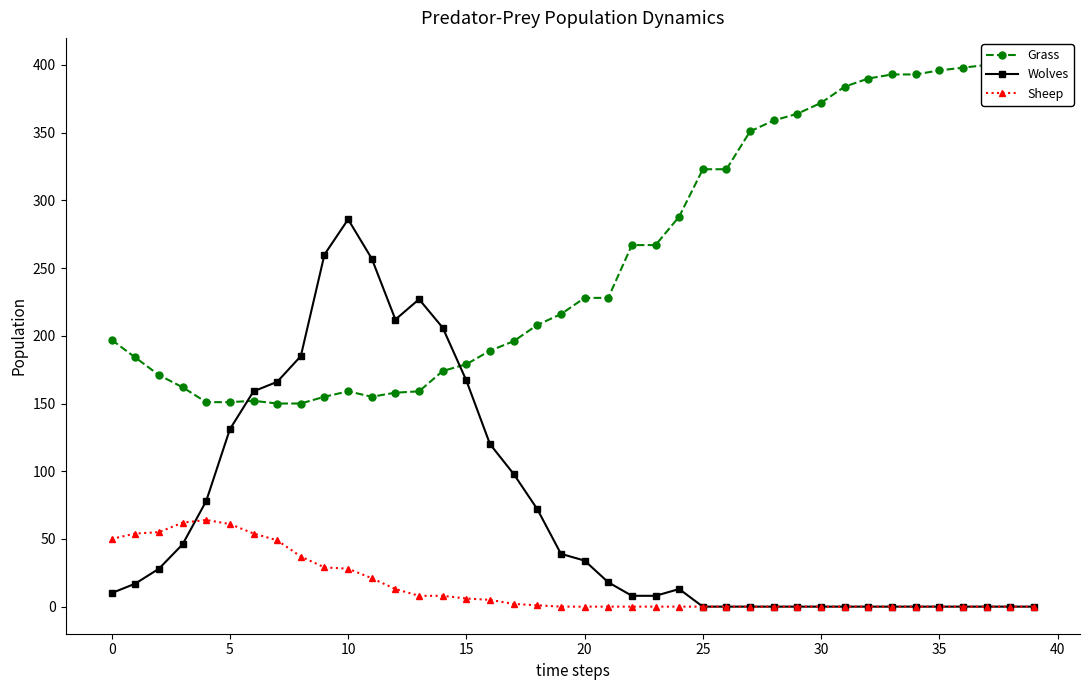

Is this an area chart (filled region under the line)?

No